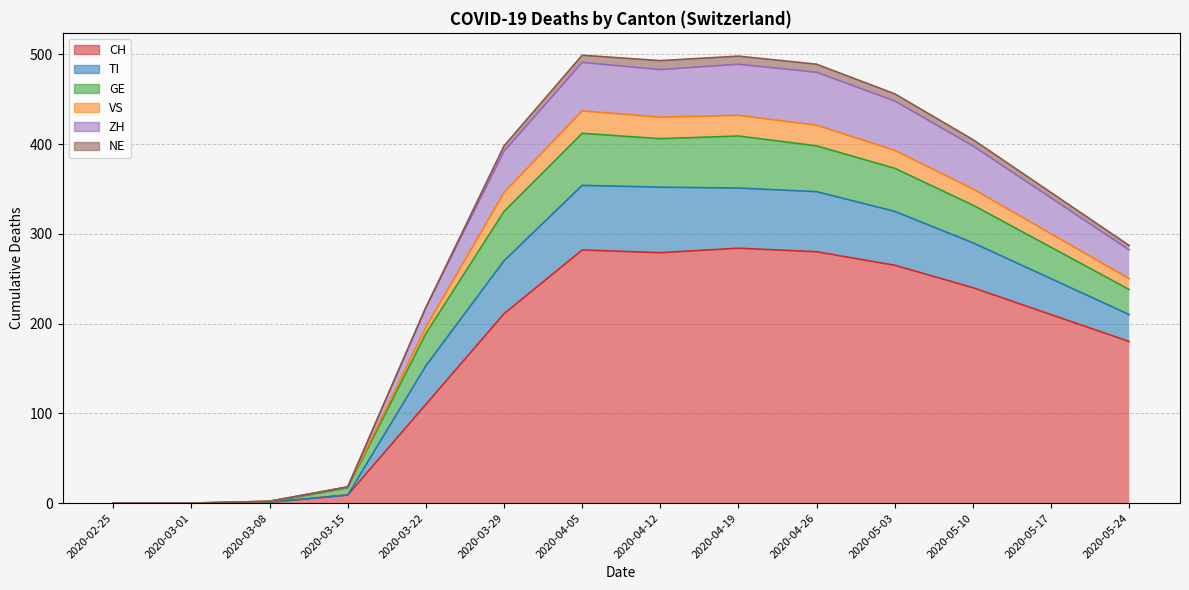

At how many categories does at least one series exceed 220?

9